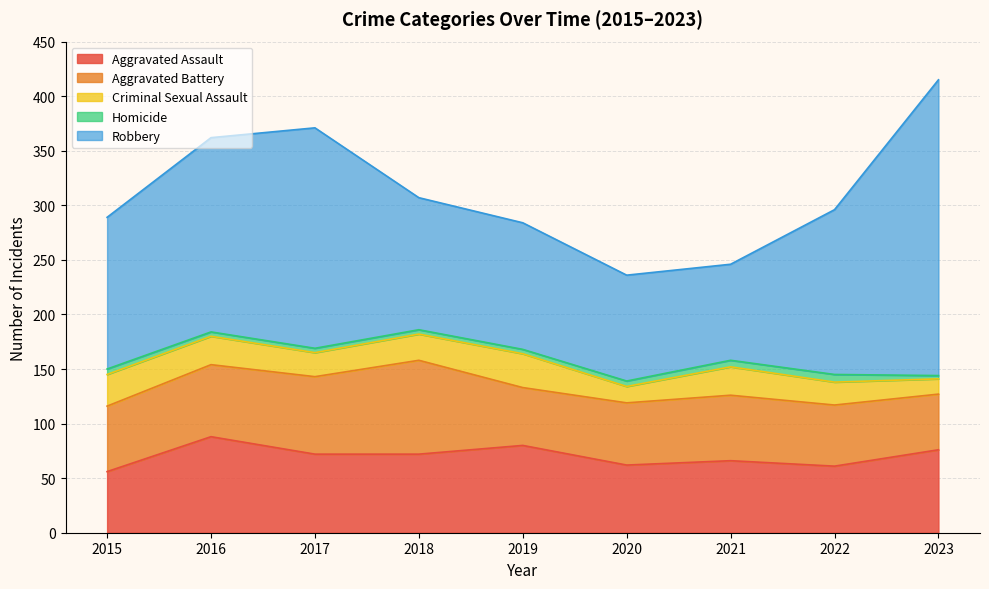

The Aggravated Assault series shows 98 at 2018. True or false?

False